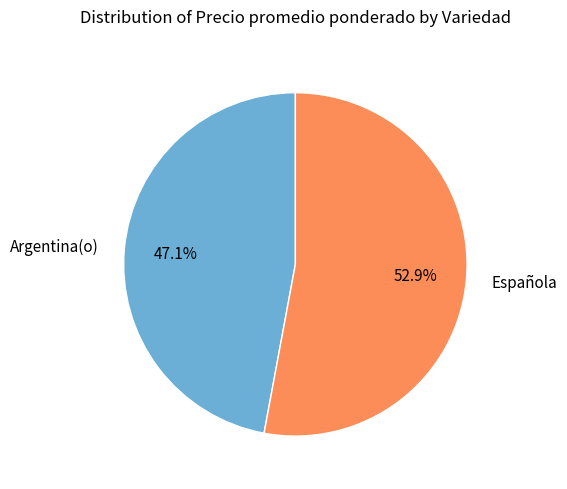

What is the ratio of the value at Española to the value at Argentina(o)?

1.1